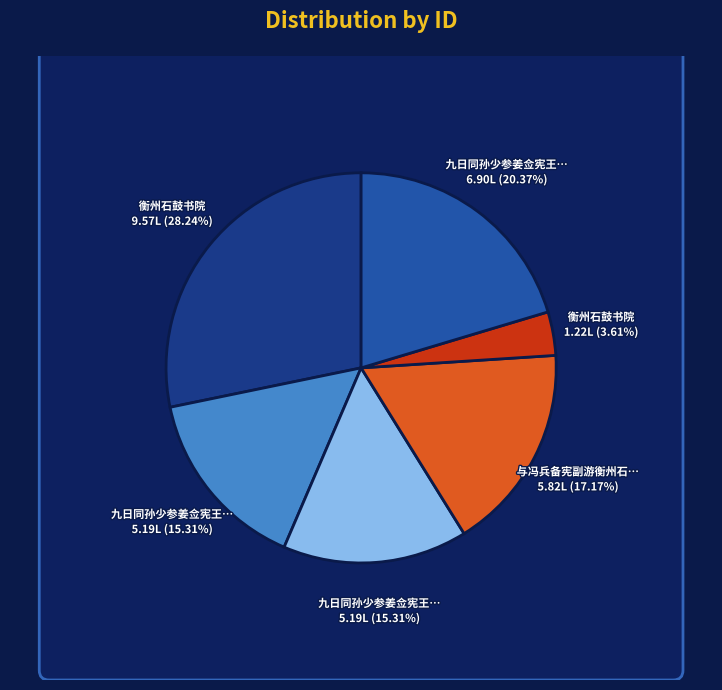

To the nearest percent, what is the difference between the 九日同孙少参姜佥宪王参戎衡州石鼓山登高 and 与冯兵备宪副游衡州石鼓书院 slice percentages?

3%